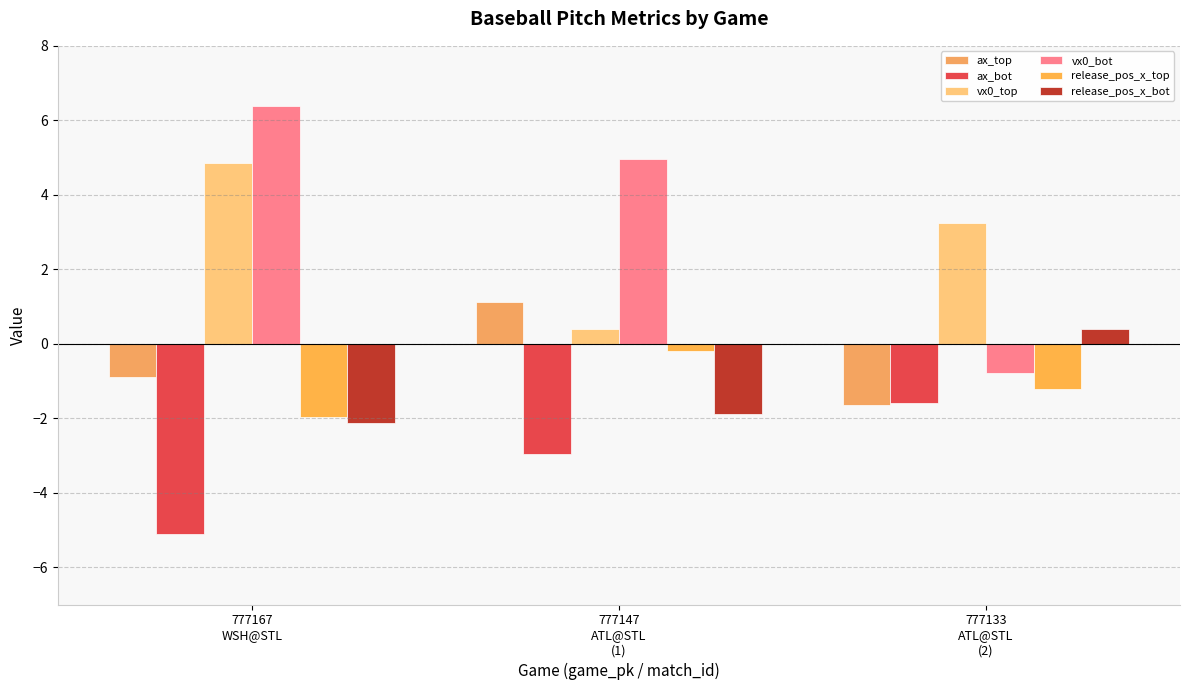

Which has a higher value, 777133
ATL@STL
(2) or 777167
WSH@STL?

777167
WSH@STL